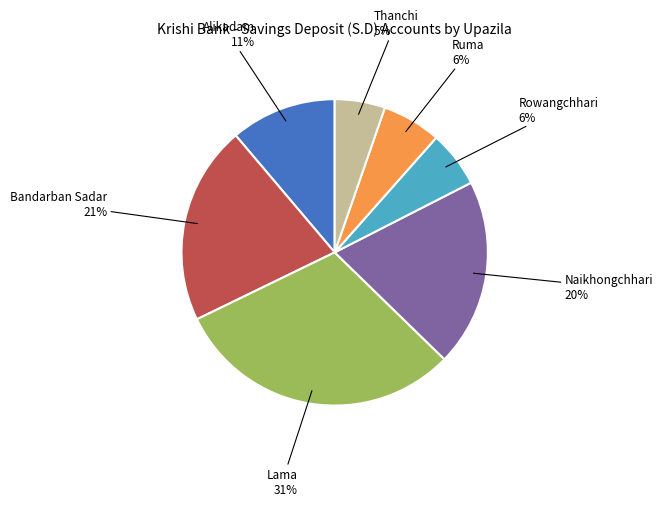

Between Naikhongchhari and Lama, which is larger?

Lama